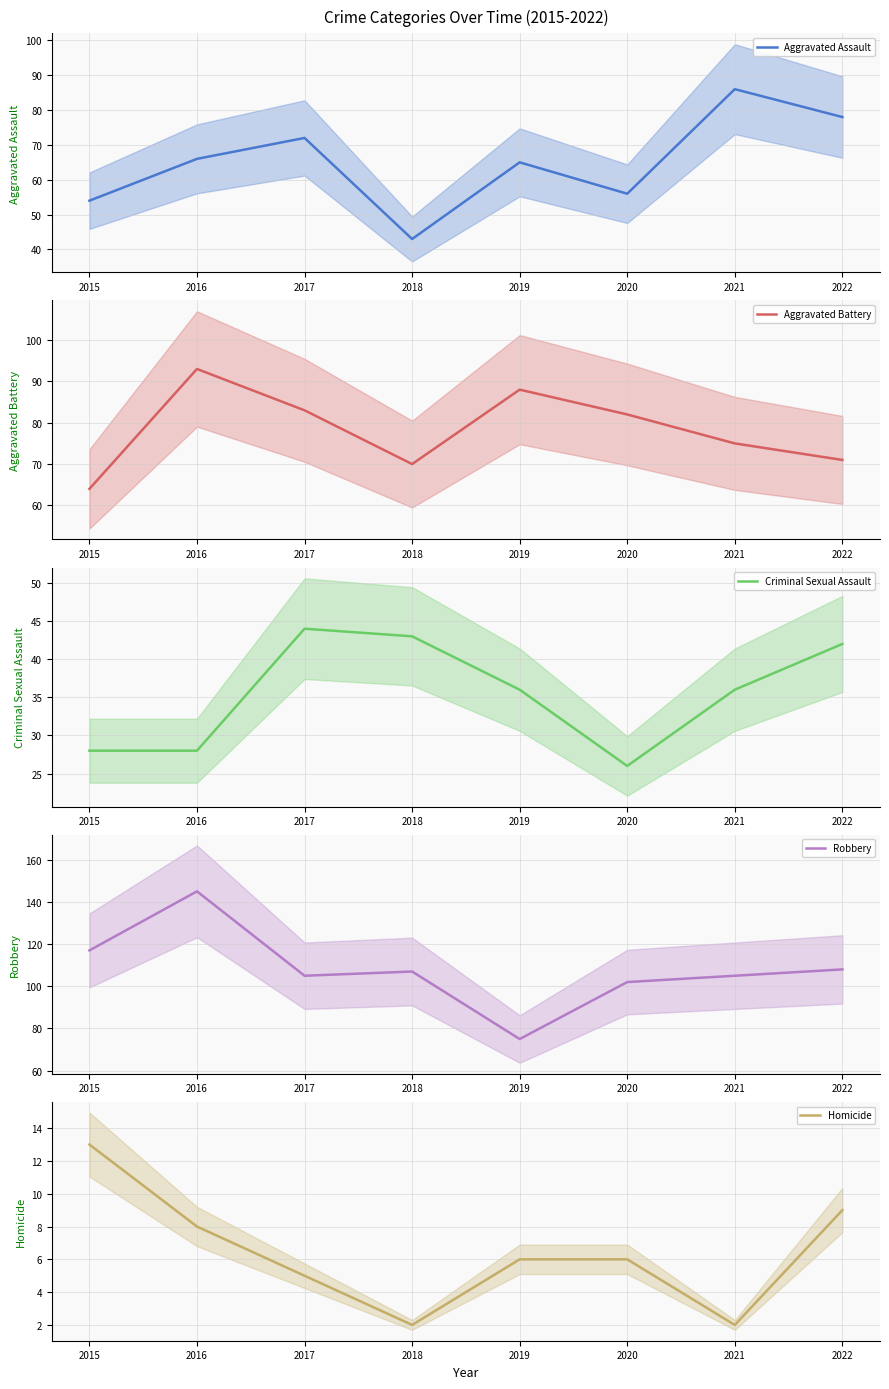

What is the value of the Criminal Sexual Assault point at the 6th from the left?

26